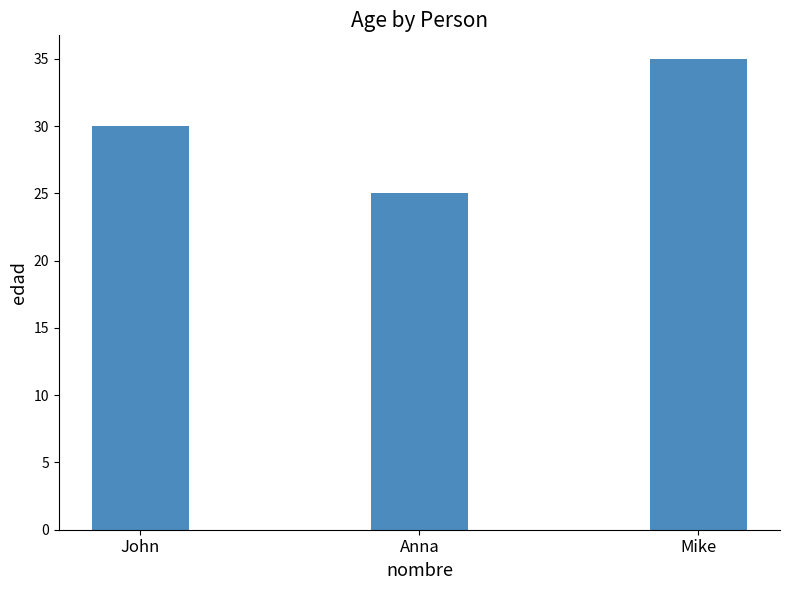

What is the label of the 2nd bar from the right?

Anna